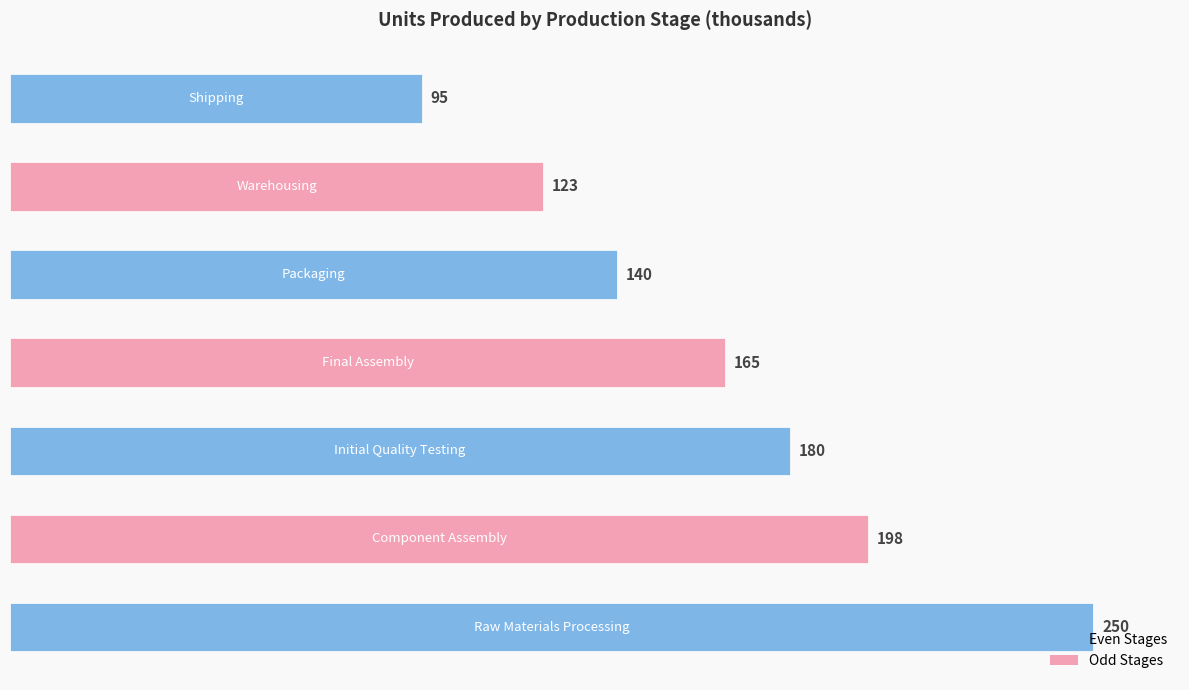

Count the values in the range 123 to 198.

5